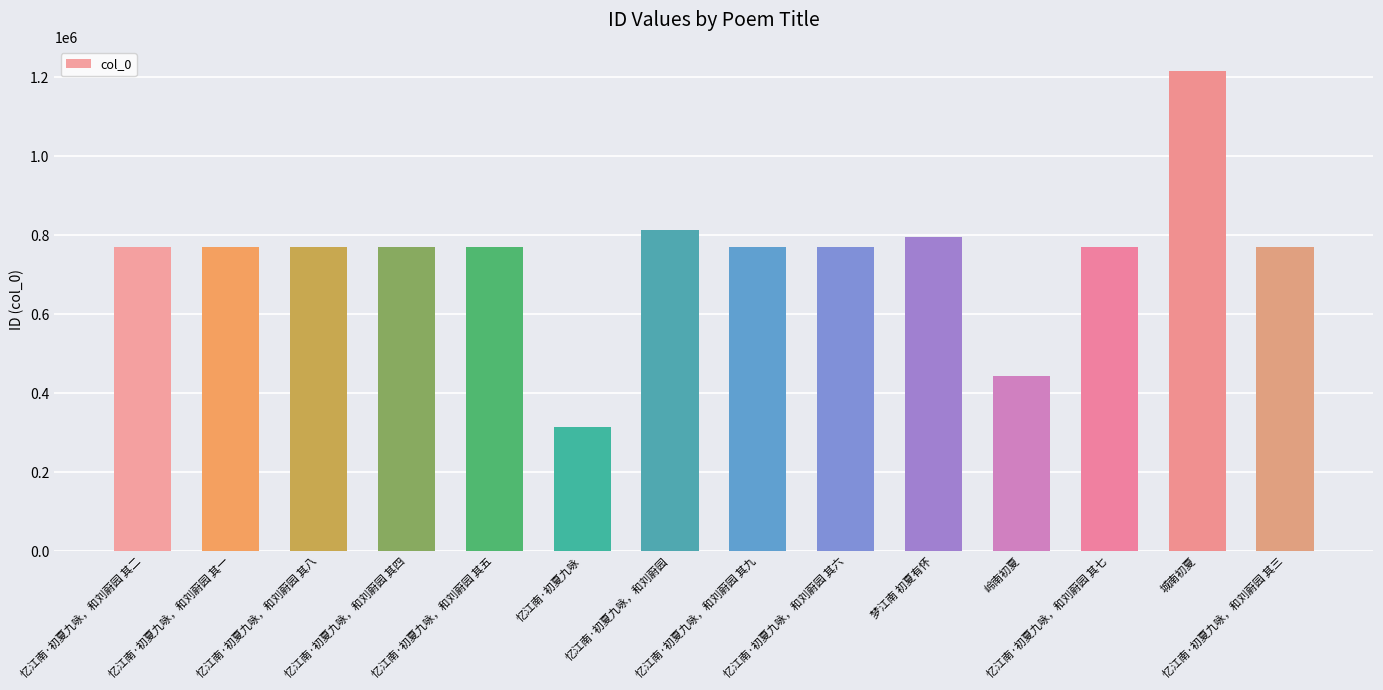

What is the difference between the second highest and second lowest values?

371212